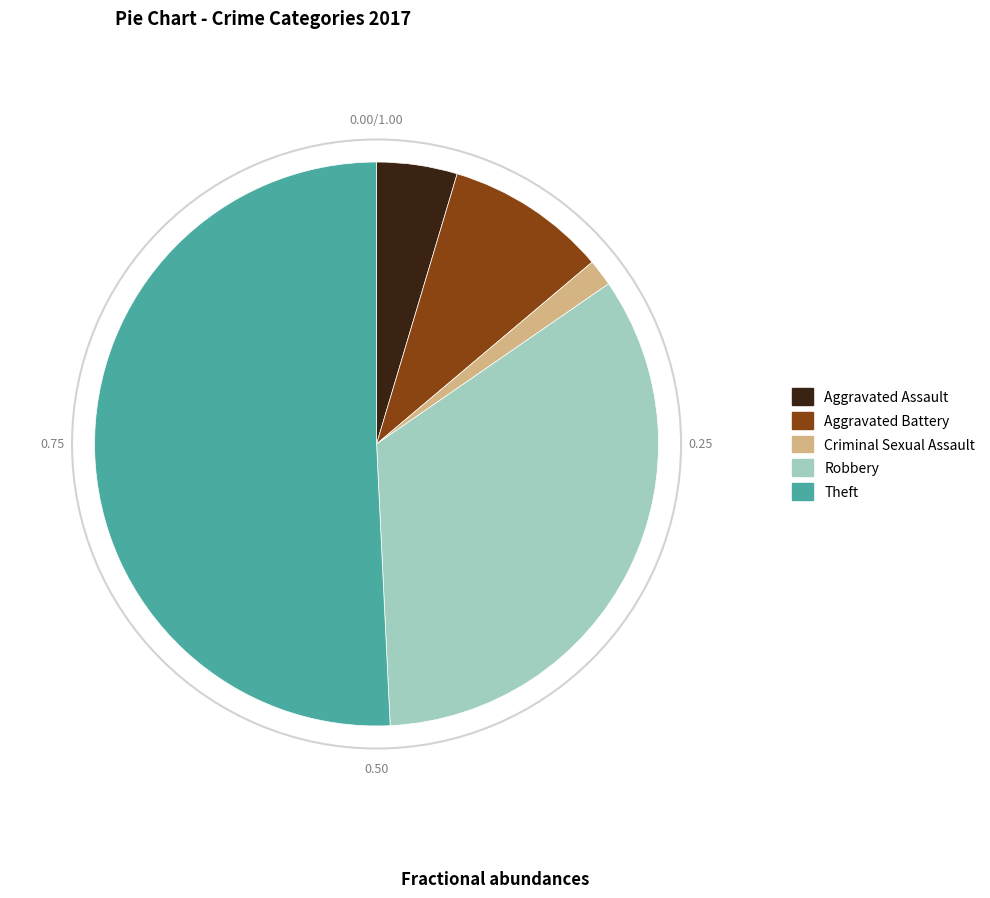

What is the largest slice in the pie chart?

Theft